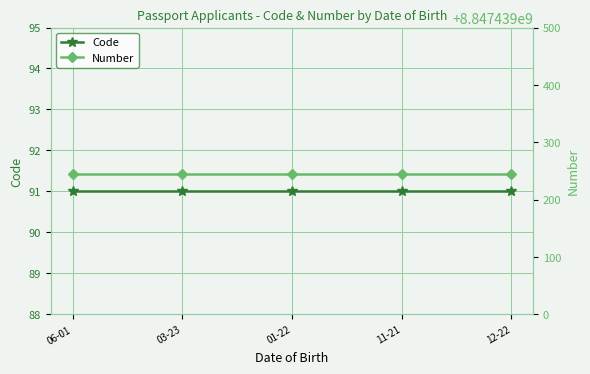

How many categories are shown in the chart?

5